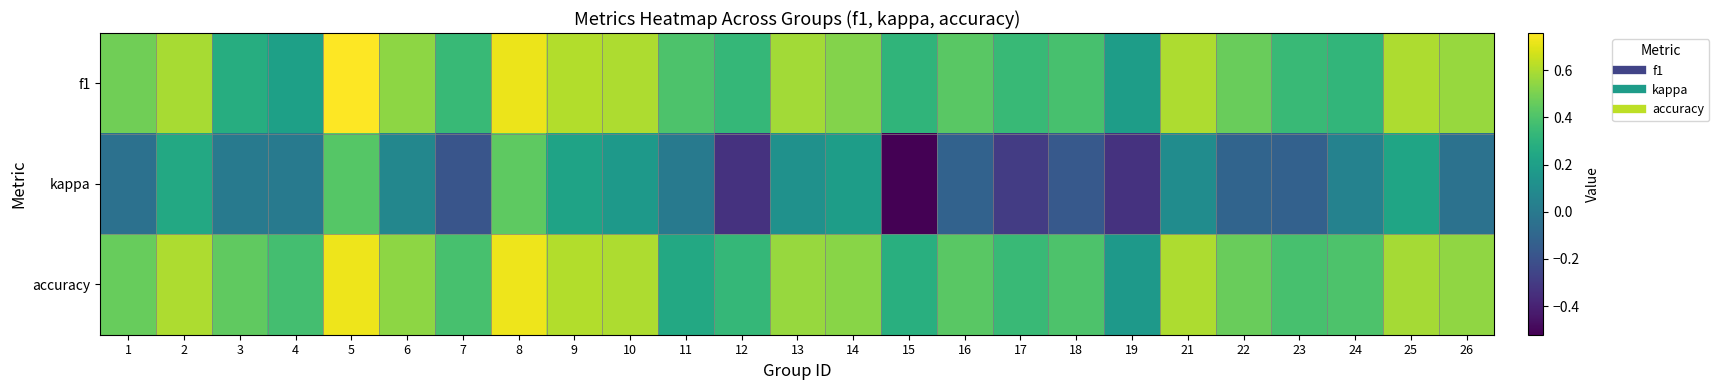

Reading right to left, what are all the values shown in this chart?

f1: 26=0.6	25=0.6	24=0.3	23=0.3	22=0.5	21=0.6	19=0.2	18=0.4	17=0.3	16=0.4	15=0.3	14=0.5	13=0.6	12=0.3	11=0.4	10=0.6	9=0.6	8=0.7	7=0.3	6=0.5	5=0.8	4=0.2	3=0.3	2=0.6	1=0.5
kappa: 26=-0.0	25=0.2	24=0.0	23=-0.1	22=-0.1	21=0.1	19=-0.3	18=-0.2	17=-0.3	16=-0.1	15=-0.5	14=0.2	13=0.1	12=-0.3	11=0.0	10=0.2	9=0.2	8=0.4	7=-0.2	6=0.1	5=0.4	4=0.0	3=0.0	2=0.2	1=-0.0
accuracy: 26=0.5	25=0.6	24=0.4	23=0.4	22=0.5	21=0.6	19=0.2	18=0.4	17=0.3	16=0.4	15=0.3	14=0.5	13=0.6	12=0.3	11=0.2	10=0.6	9=0.6	8=0.7	7=0.4	6=0.5	5=0.7	4=0.4	3=0.4	2=0.6	1=0.5